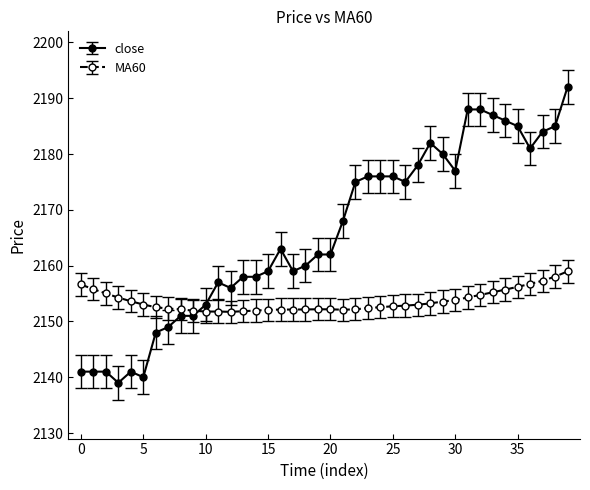

What is the sum of all MA60 values?

86144.7